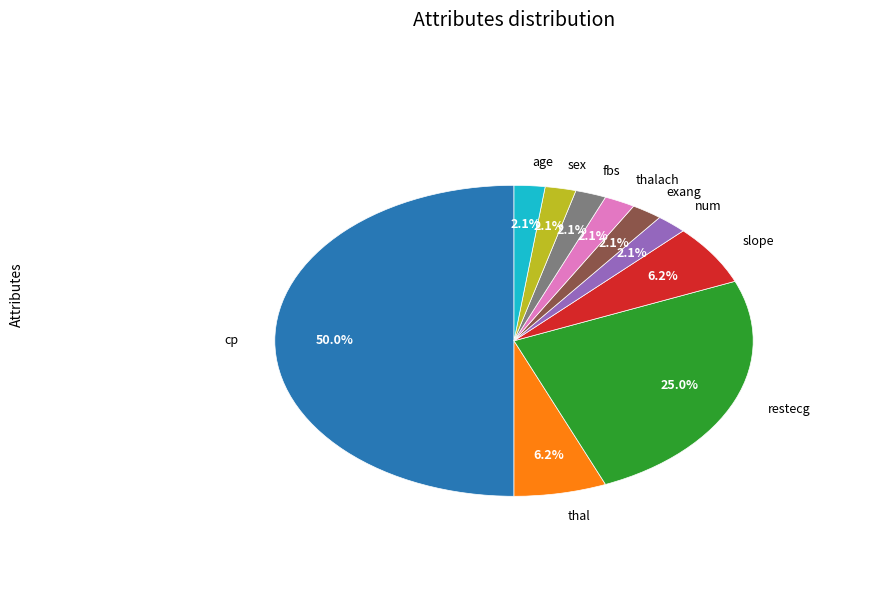

Which slice is the largest?

cp